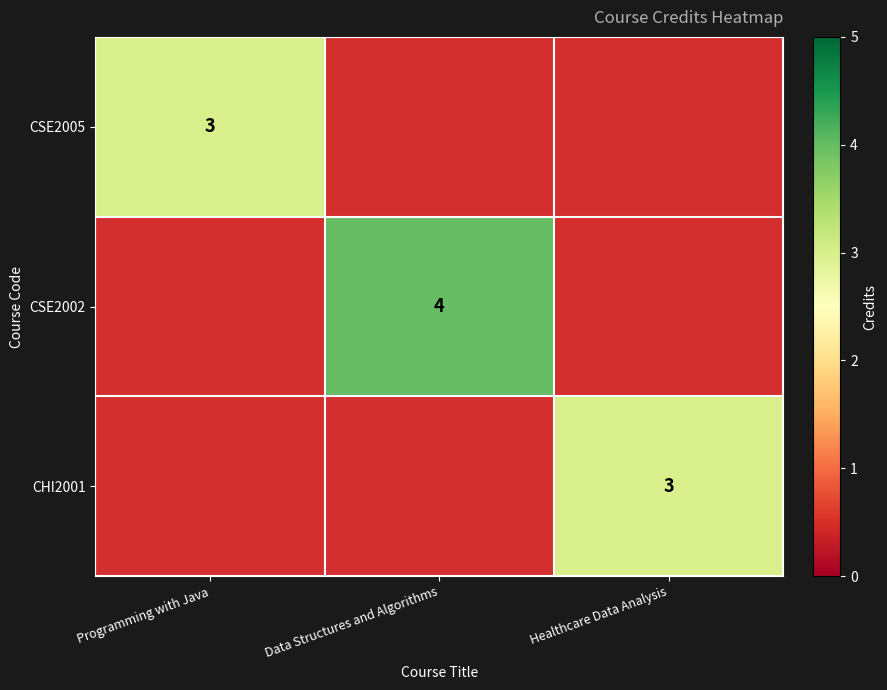

At which category does the chart reach its minimum across all series?

Programming with Java